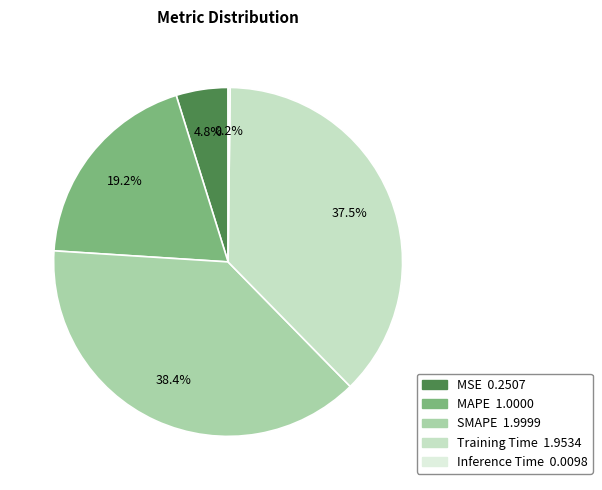

Is there a majority slice in this chart?

No